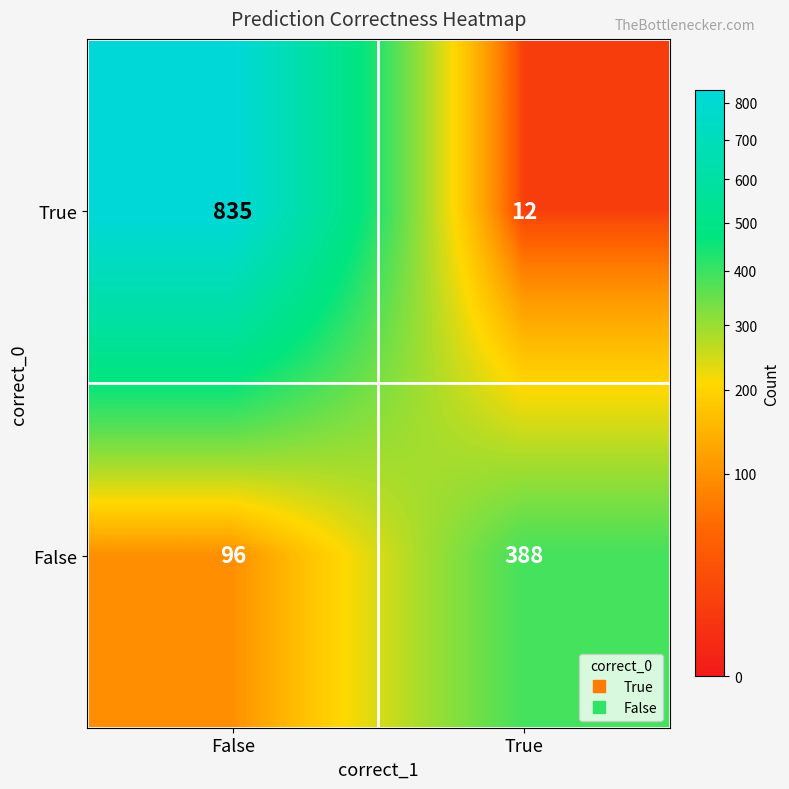

What is the spread (max minus min) of values at True?

376